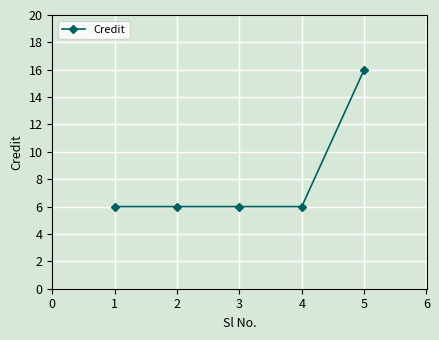

Reading left to right, list all the values displayed in this chart.

6	6	6	6	16